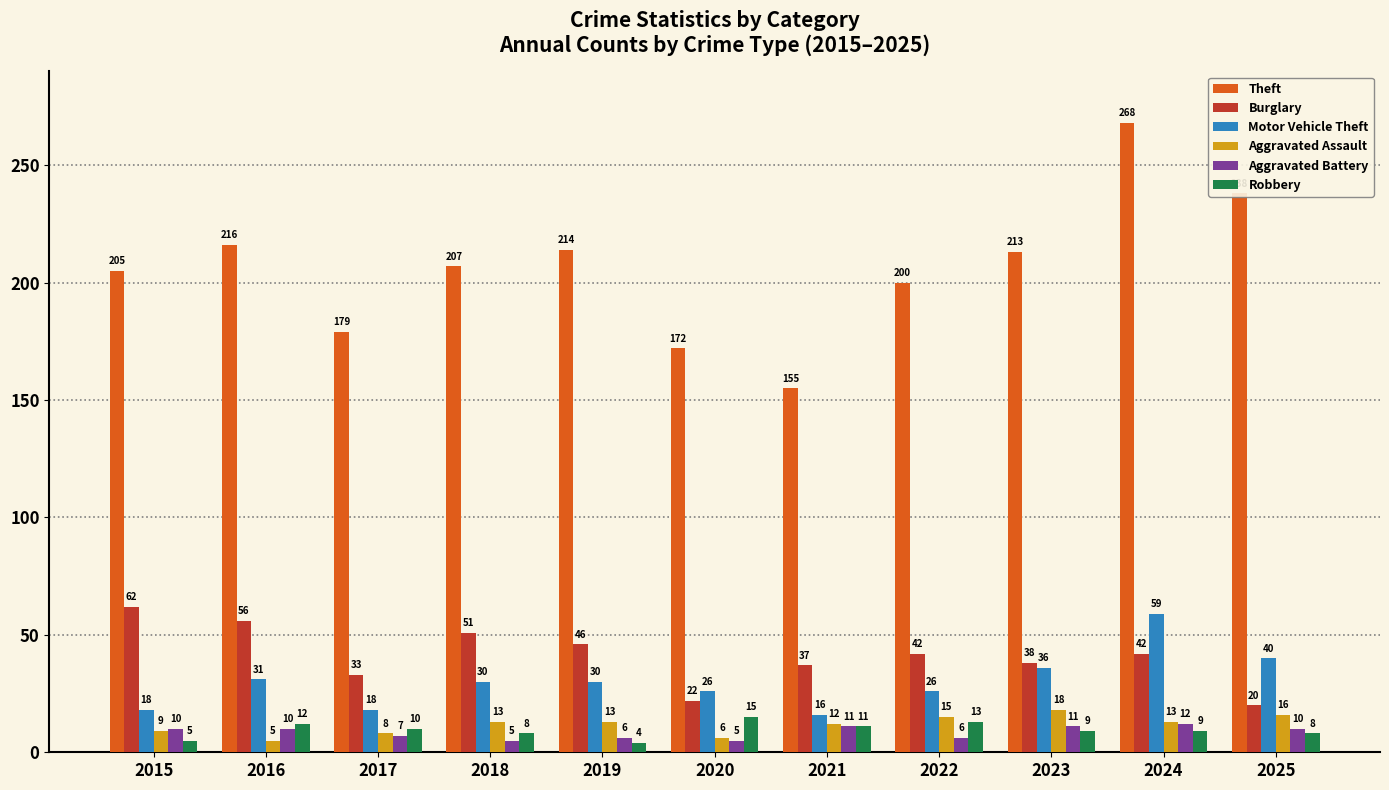

Which series has the largest total across all categories?

Theft